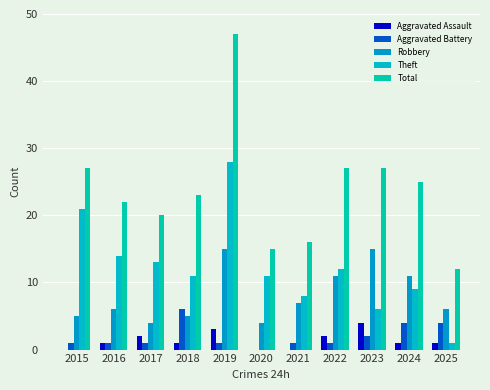

The Robbery series shows 6 at 2025. True or false?

True